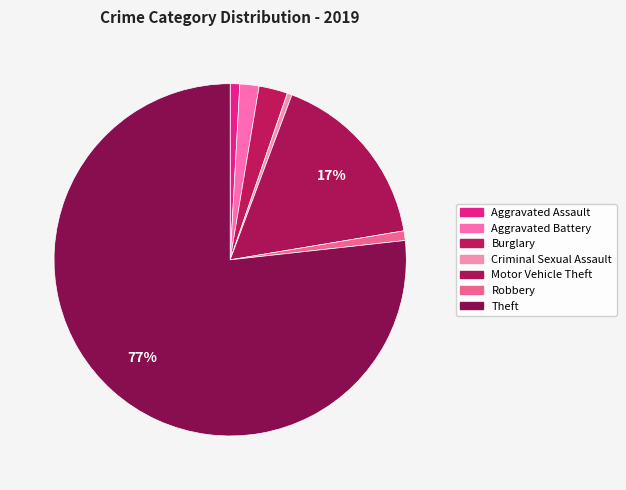

What is the ratio of the value at Robbery to the value at Criminal Sexual Assault?

2.0